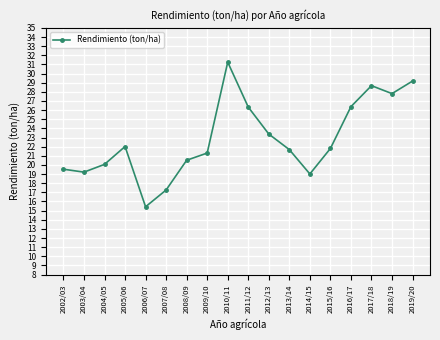

How many values exceed 21?

11